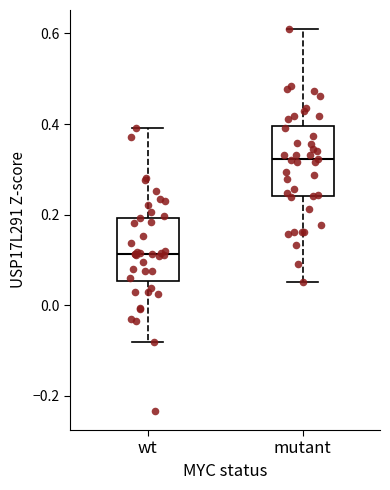

Where is the upper edge of the box for mutant on the y-axis? The values are not printed on the chart, so give them approximately, as read against the axis.

0.40